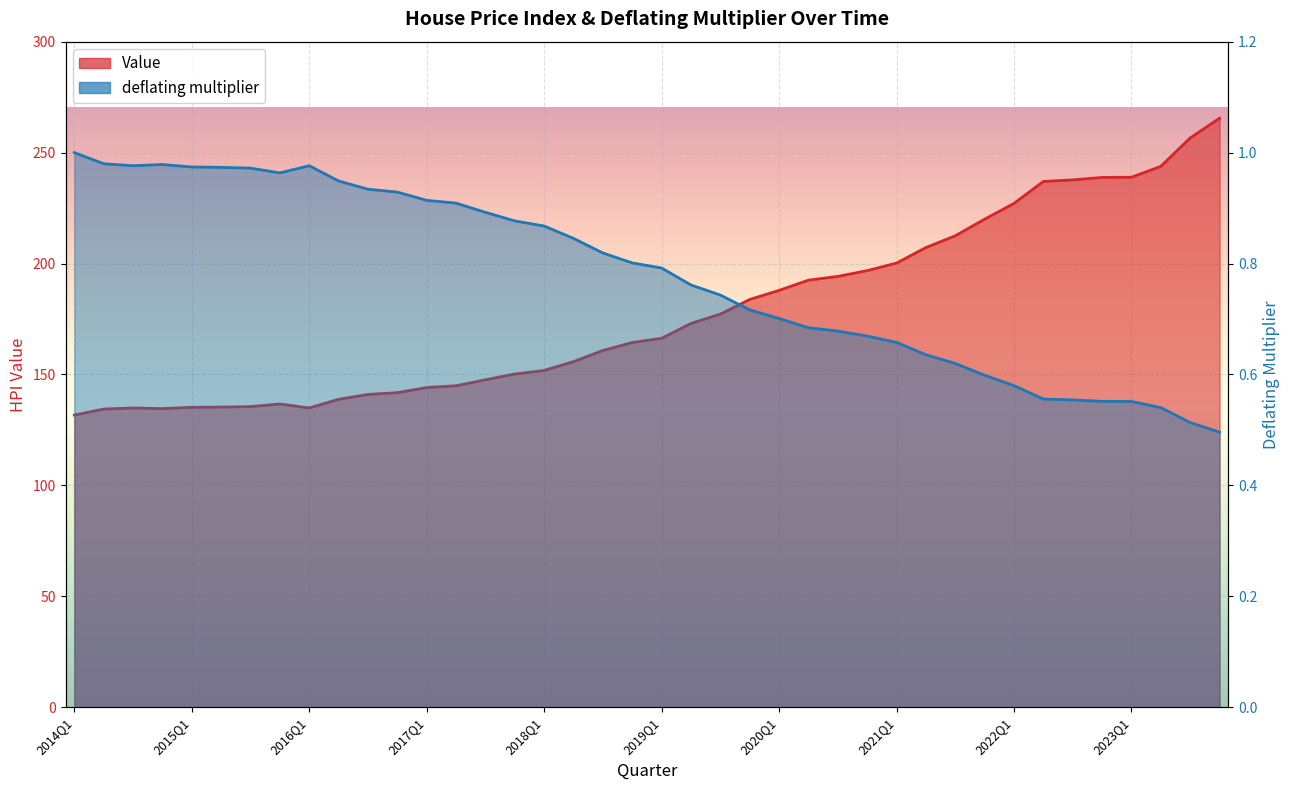

Which has a higher value, 2017Q1 or 2022Q3?

2022Q3